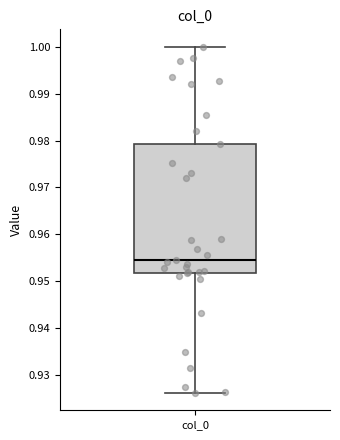

Read this box plot against the y-axis: the position of the median line, the range covered by the box, and the ends of both whiskers. The values are not printed on the chart, so give them approximately, as read against the axis.

median 0.954, box 0.952 to 0.979, whiskers 0.926 to 1.000